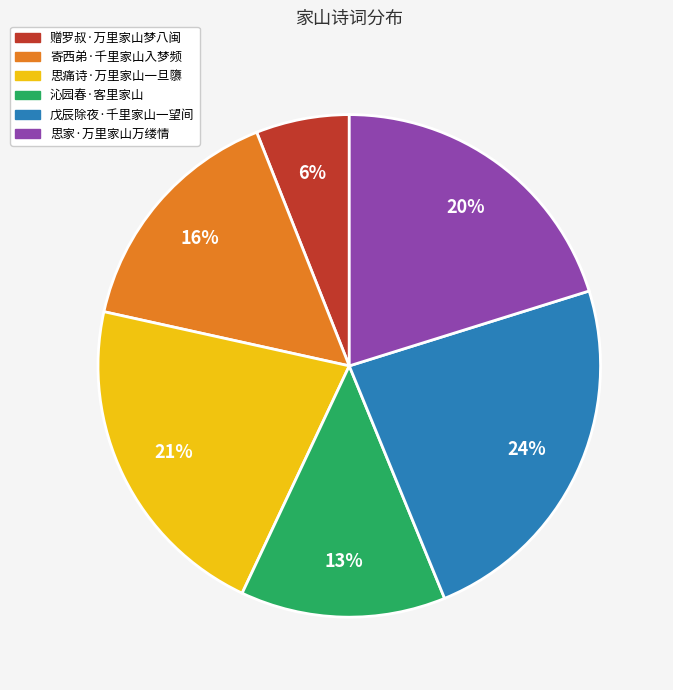

Count the number of slices in the pie.

6